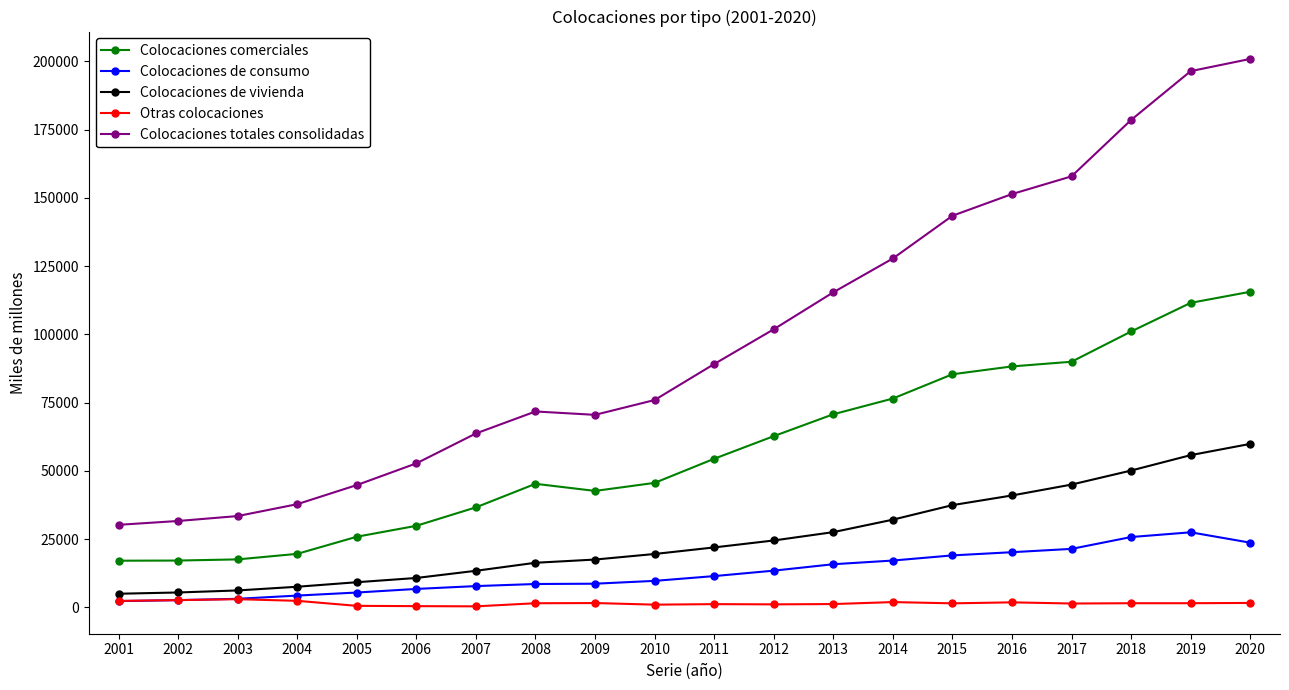

The value of Colocaciones totales consolidadas at 2014 is 42823. True or false?

False